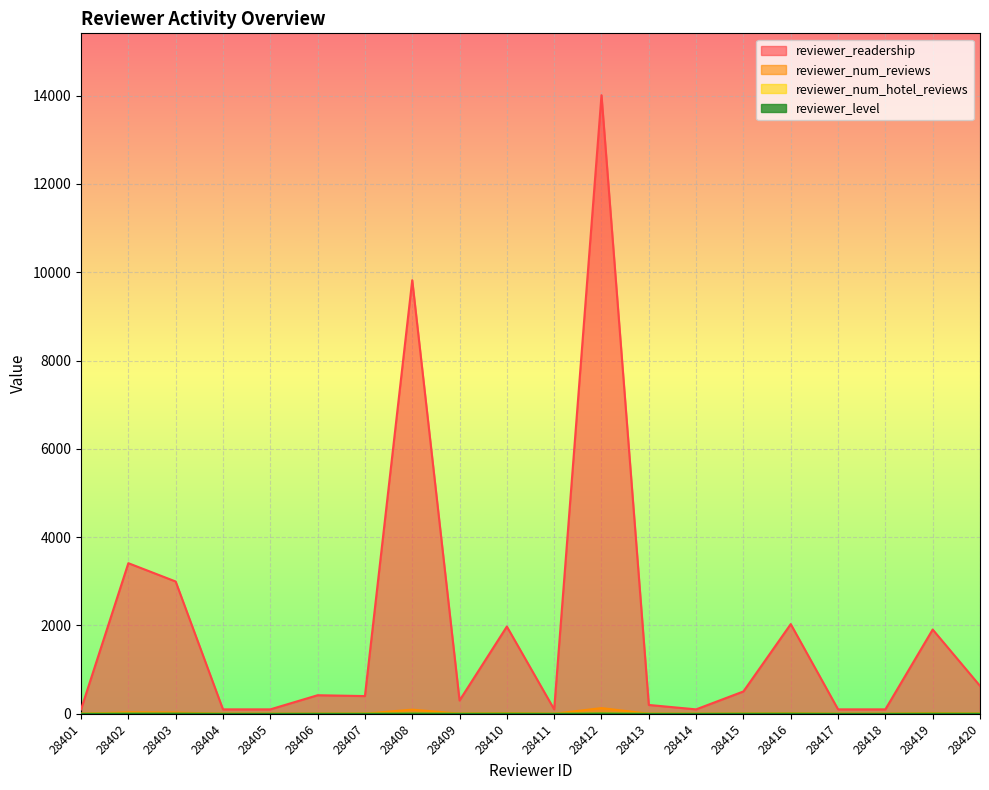

At which category is the sum across all series the highest?

28412